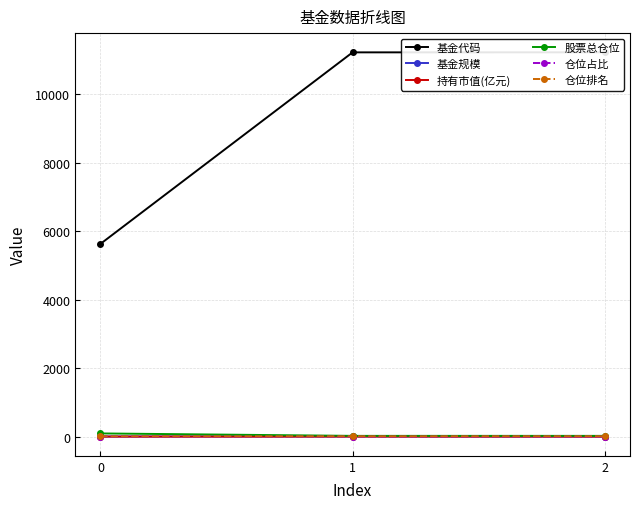

What is the value of the 股票总仓位 point at the 2nd from the left?

21.1